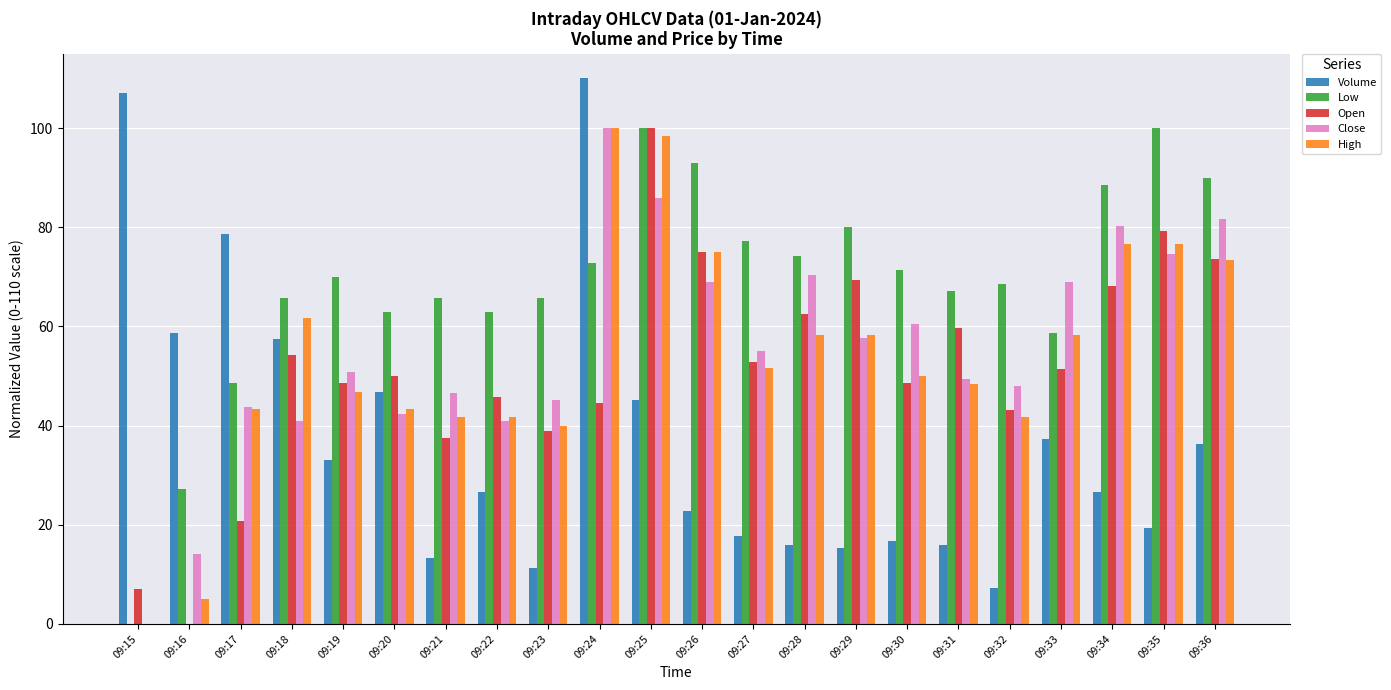

What is the sum of the Low values at 09:29 and 09:22?

142.9